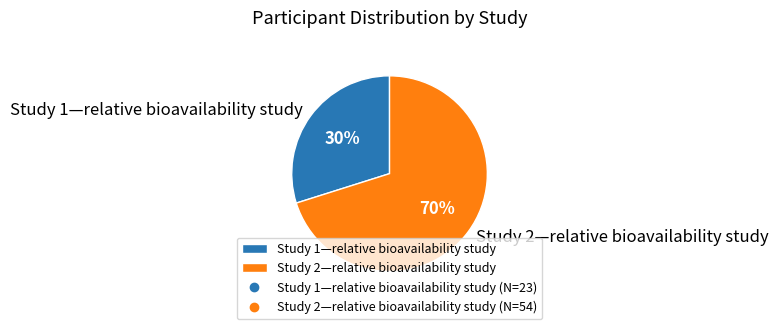

Combined, do Study 2—relative bioavailability study and Study 1—relative bioavailability study account for over 50%?

Yes